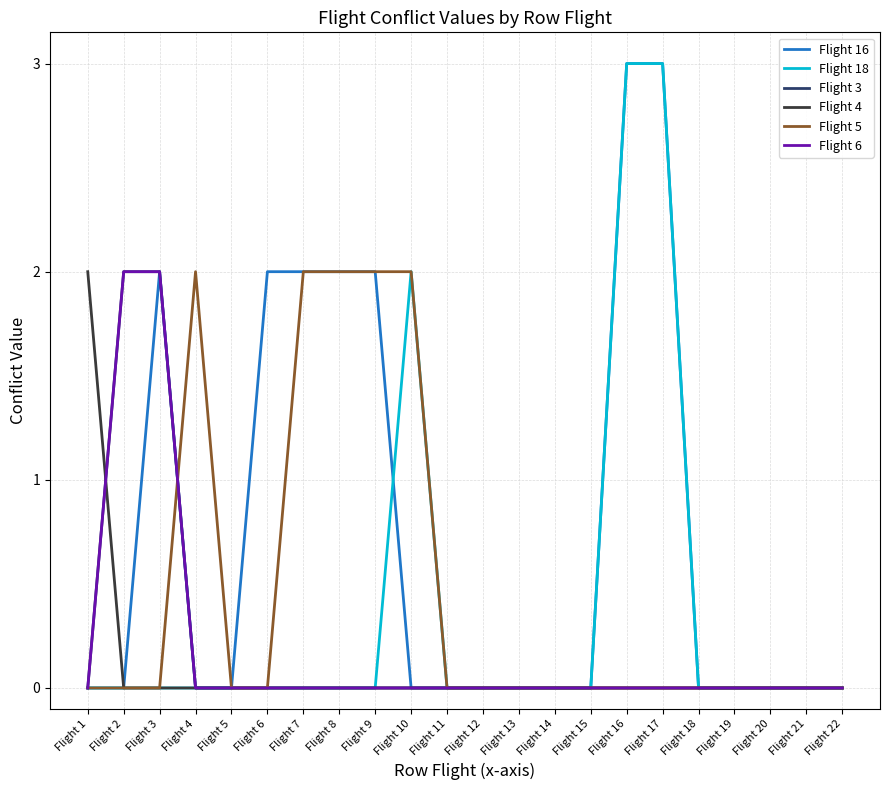

Where do Flight 3 and Flight 5 first cross each other?

Flight 3 and Flight 4